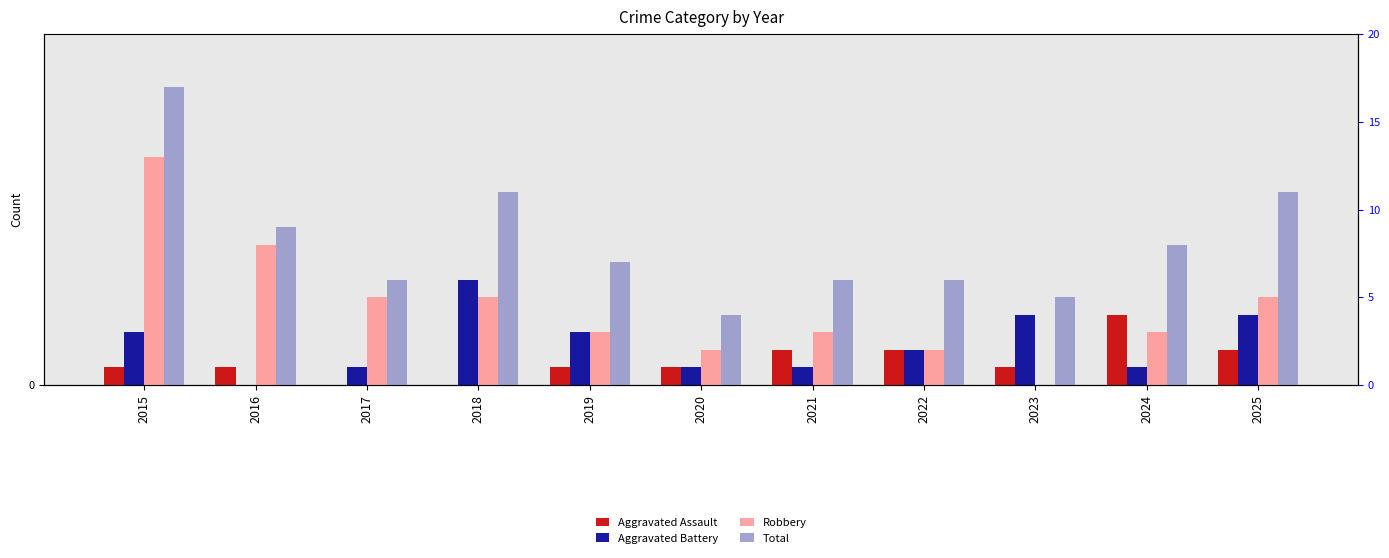

Which category has the highest value in the Robbery series?

2015